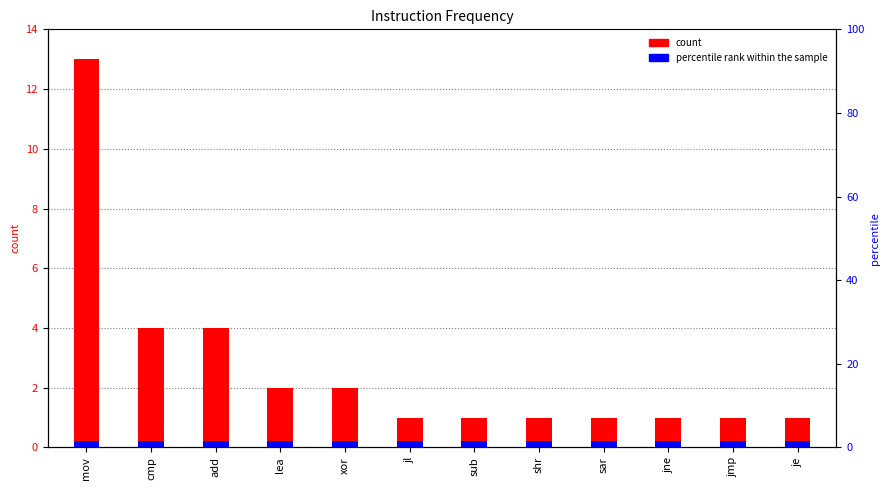

How many bars are there in total?

24